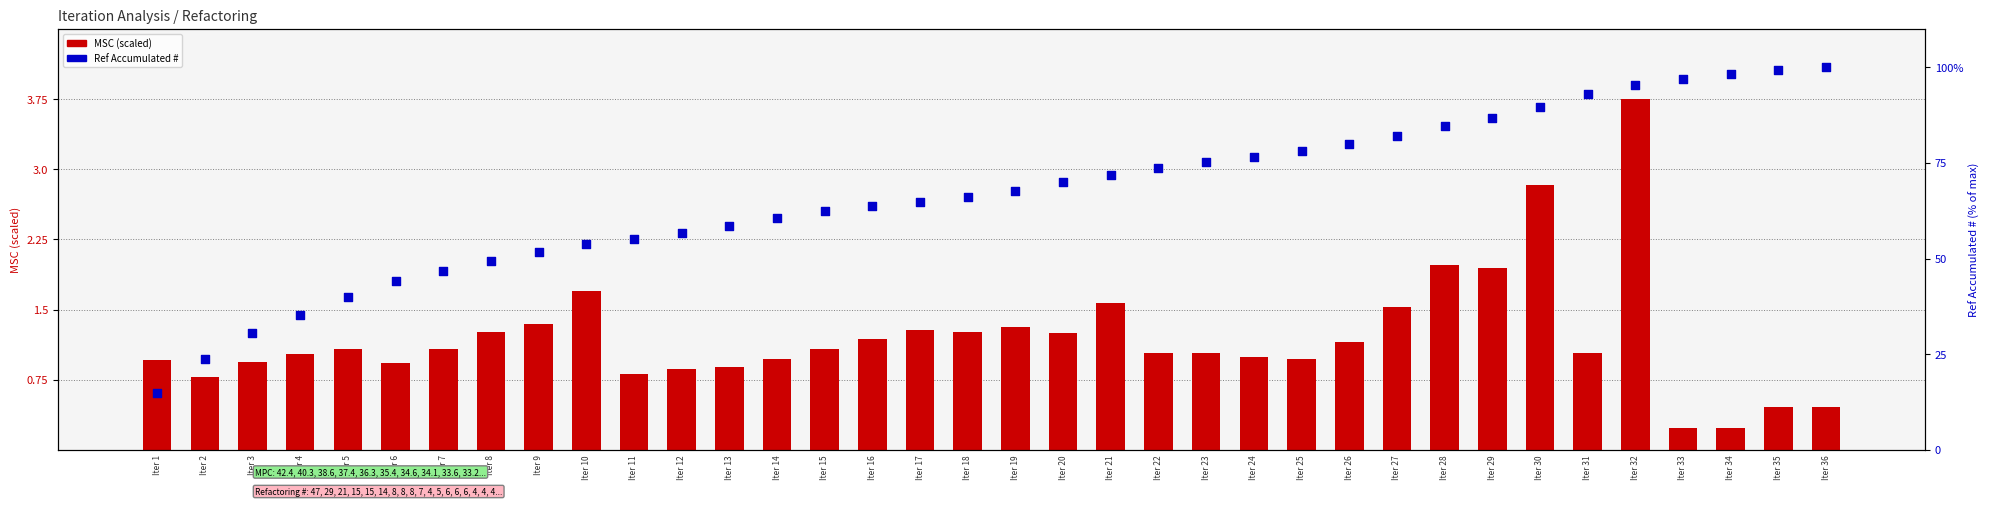

Which series has the largest total across all categories?

Ref Accumulated #